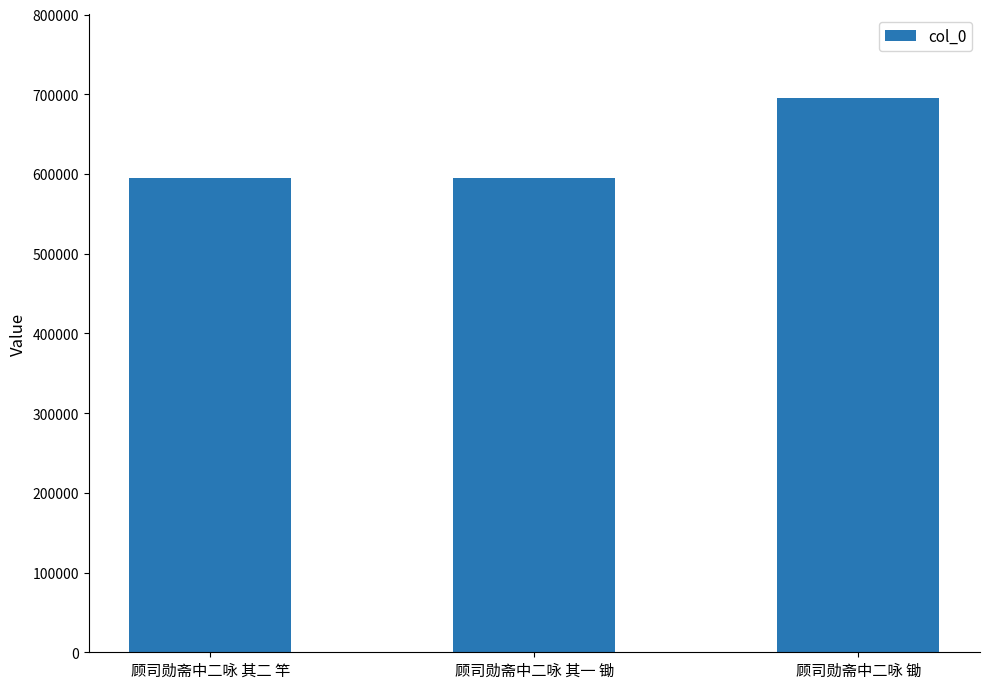

At which label is the value closest to 645086?

顾司勋斋中二咏 其二 竿